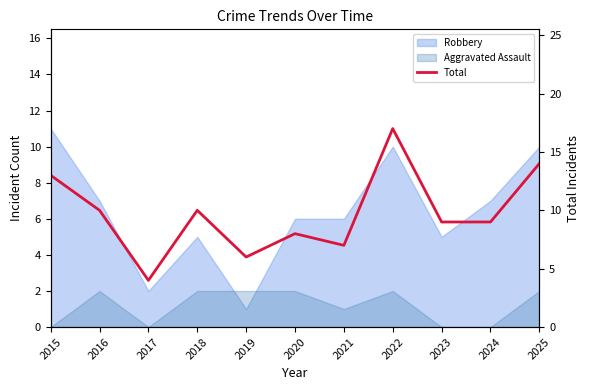

What is the difference between the maximum and second lowest values?

11